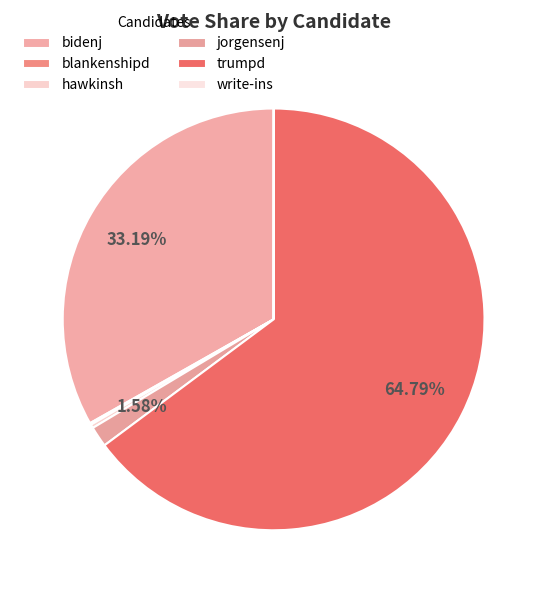

Which has a higher value, blankenshipd or bidenj?

bidenj